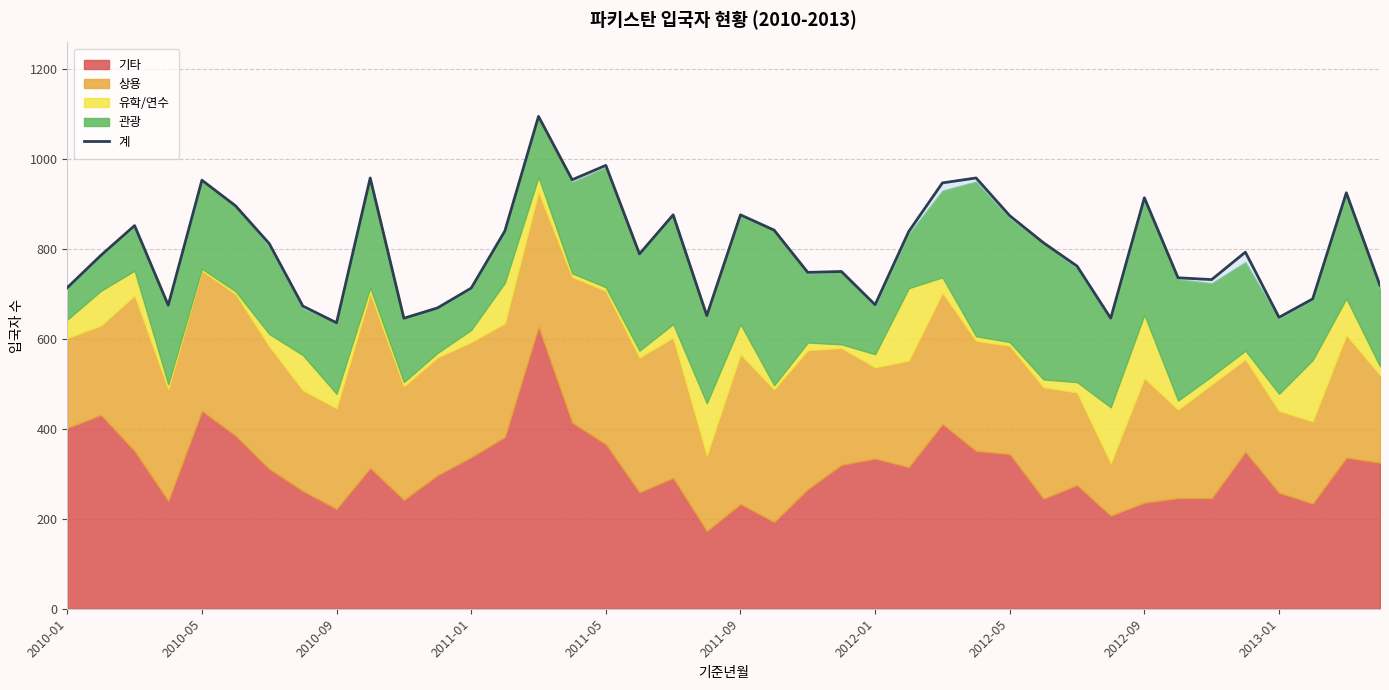

What is the difference between the maximum and minimum values?

459